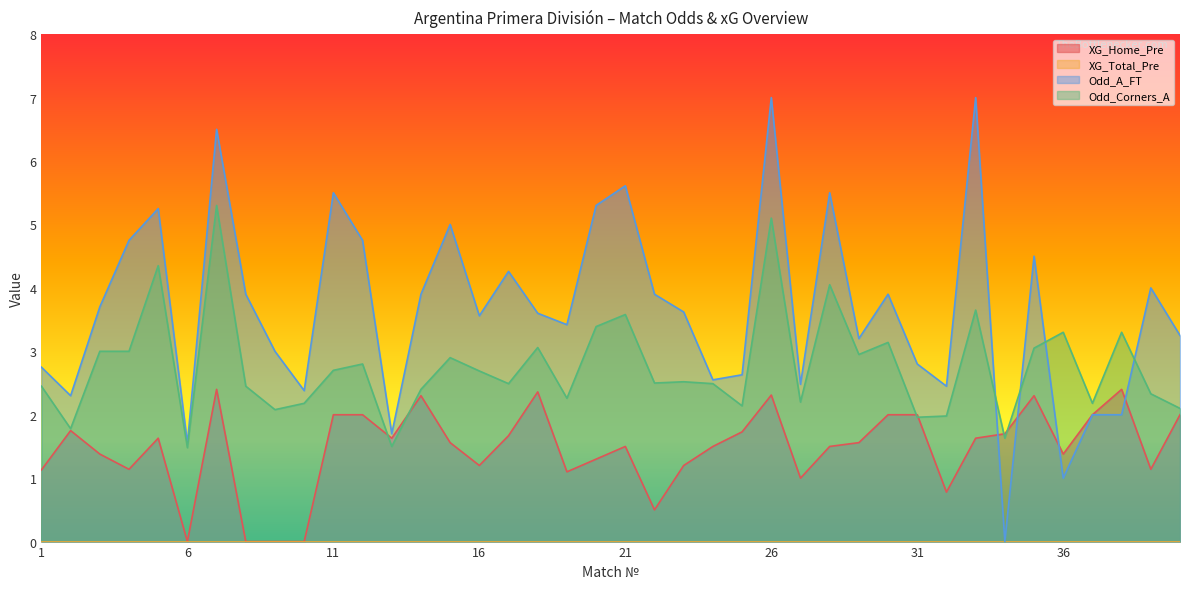

Rank the categories by Odd_Corners_A value from highest to lowest.

7, 26, 5, 28, 33, 21, 20, 36, 38, 30, 18, 35, 3, 4, 29, 15, 12, 11, 16, 23, 22, 17, 24, 1, 8, 14, 39, 19, 27, 10, 37, 25, 40, 9, 32, 31, 2, 34, 13, 6